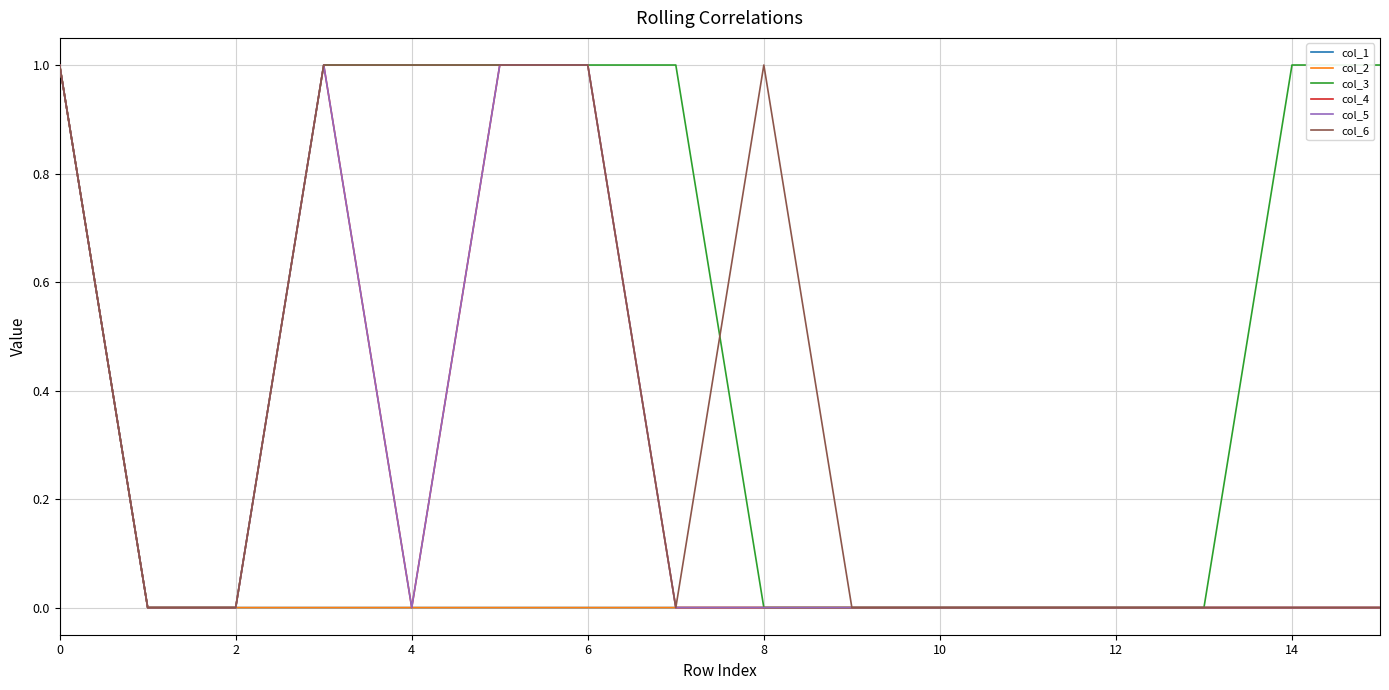

Which label corresponds to the smallest value in the chart?

2